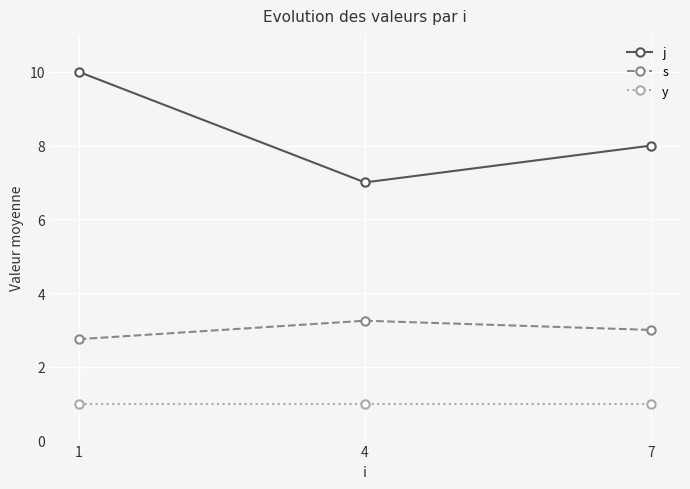

True or false: y has a value of 0.2 at 4.

False